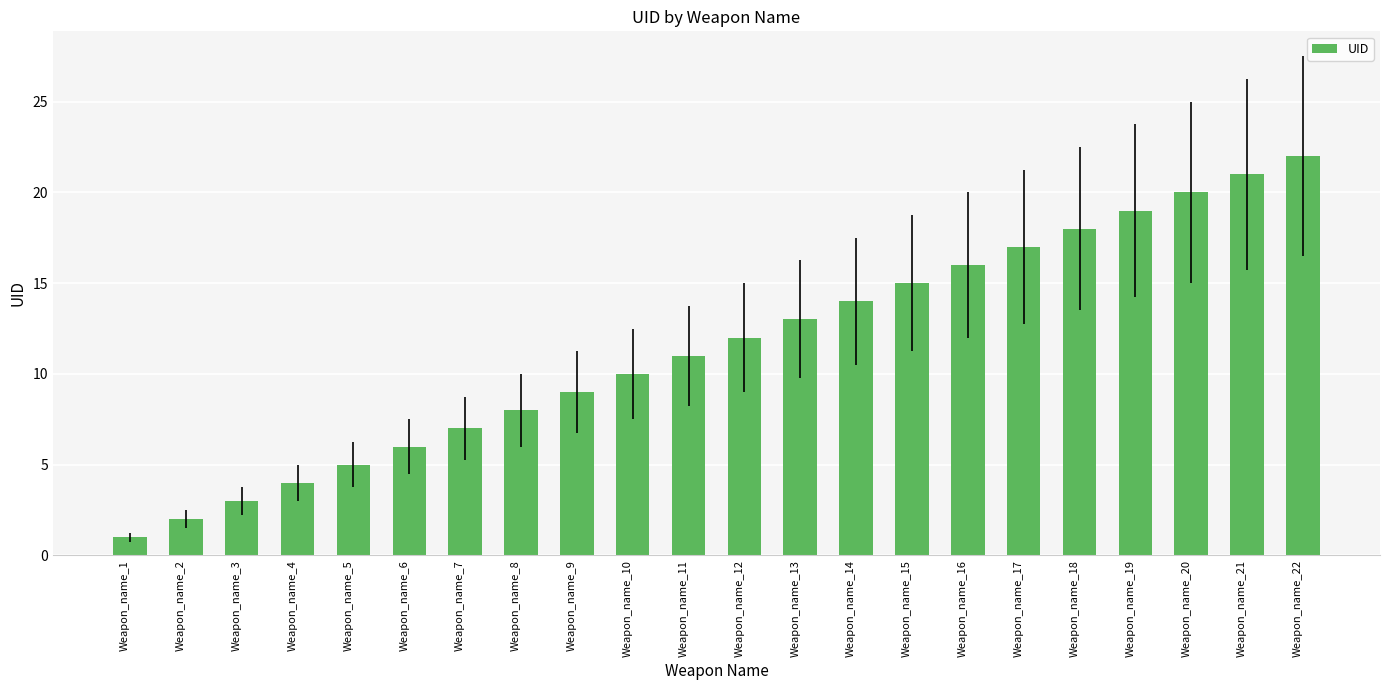

Does the chart contain stacked bars?

No